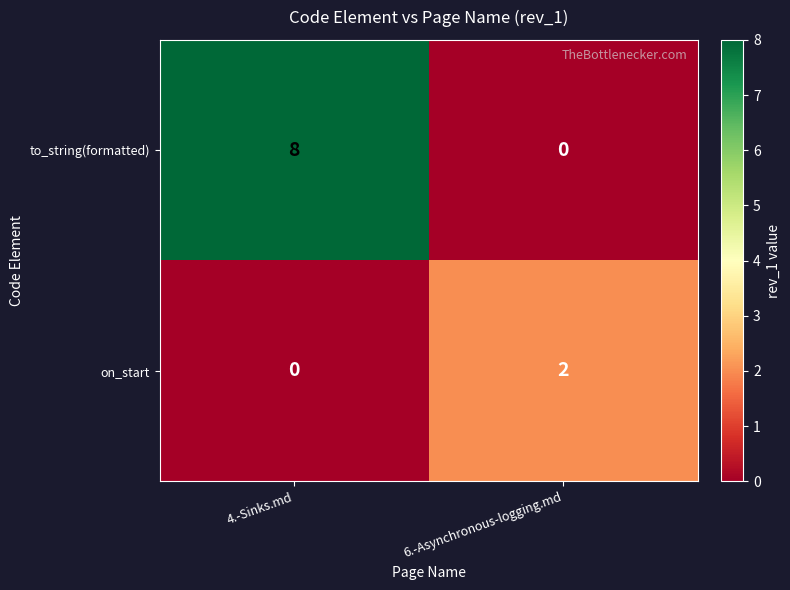

Reading left to right, extract all data points from this chart.

to_string(formatted): 4.-Sinks.md=8	6.-Asynchronous-logging.md=0
on_start: 4.-Sinks.md=0	6.-Asynchronous-logging.md=2